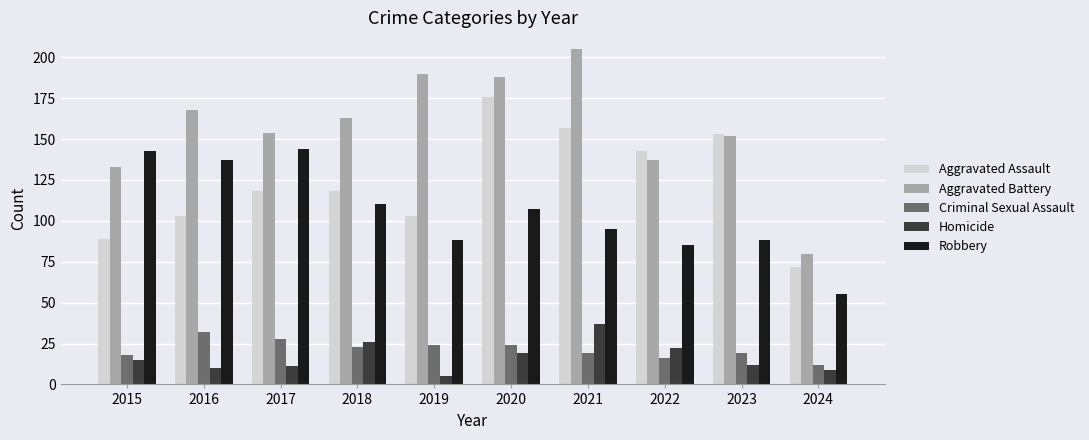

Reading left to right, what are all the values shown in this chart?

Aggravated Assault: 89	103	118	118	103	176	157	143	153	72
Aggravated Battery: 133	168	154	163	190	188	205	137	152	80
Criminal Sexual Assault: 18	32	28	23	24	24	19	16	19	12
Homicide: 15	10	11	26	5	19	37	22	12	9
Robbery: 143	137	144	110	88	107	95	85	88	55